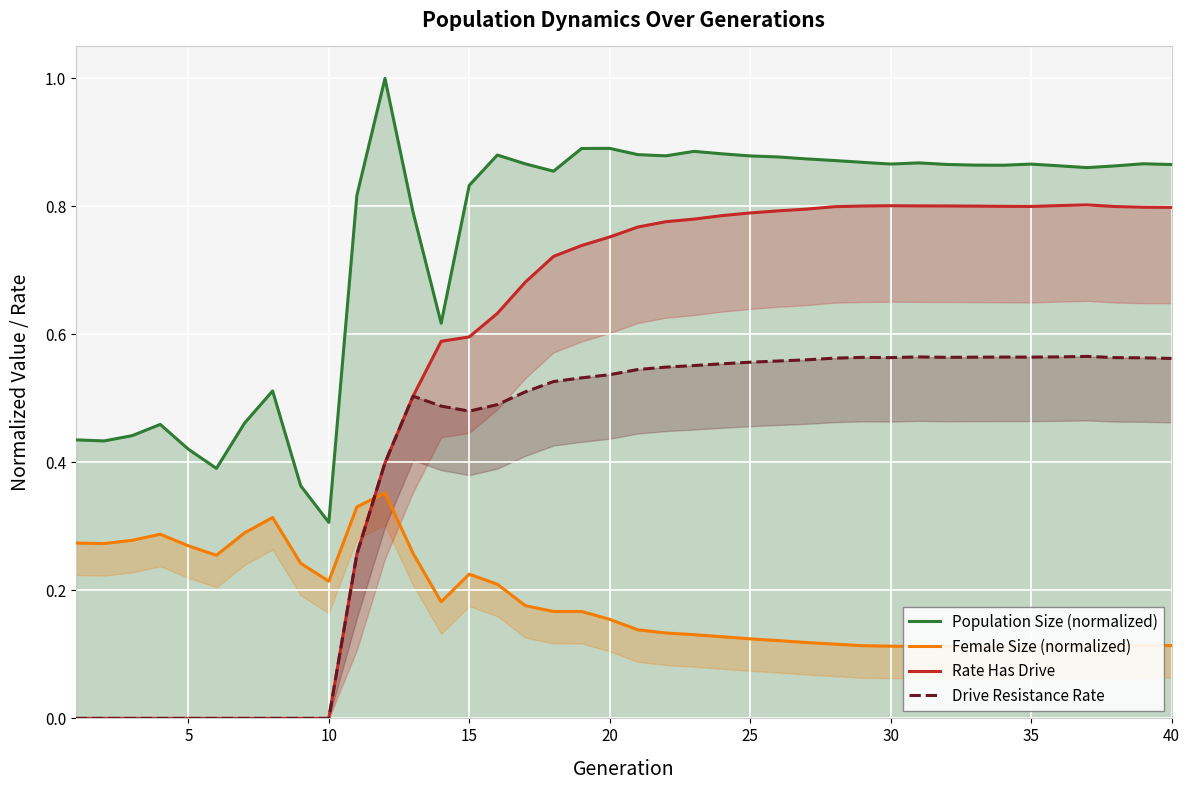

True or false: Population Size (normalized) and Rate Has Drive intersect in this chart.

False